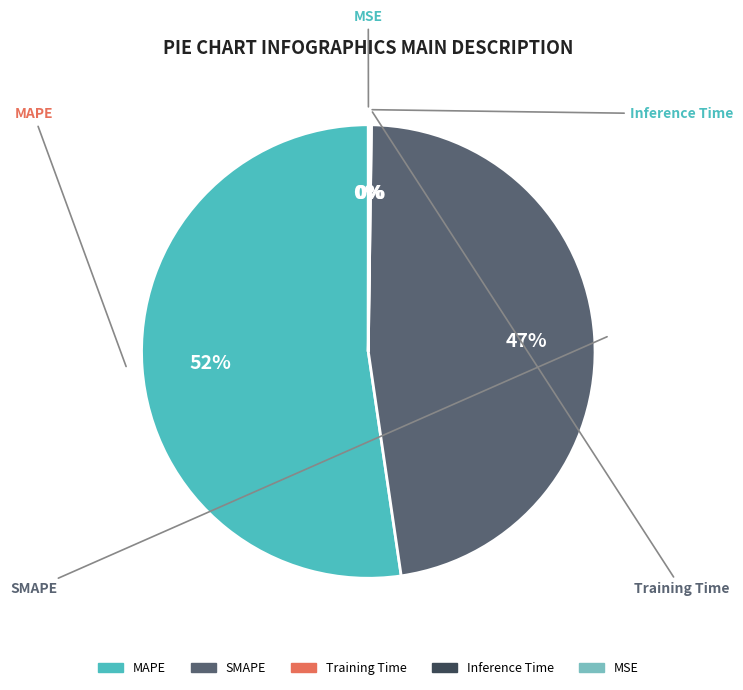

To the nearest percent, what is the average slice percentage?

20%